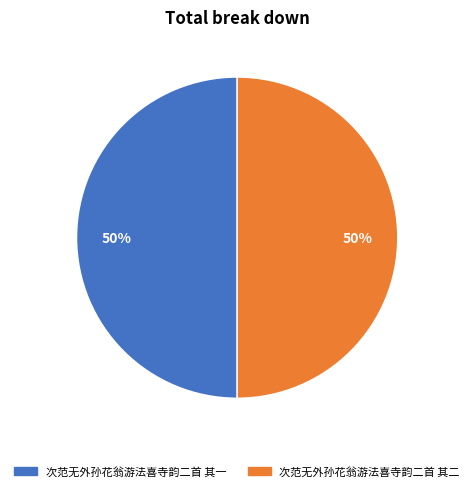

What is the ratio of the value at 次范无外孙花翁游法喜寺韵二首 其一 to the value at 次范无外孙花翁游法喜寺韵二首 其二?

1.0